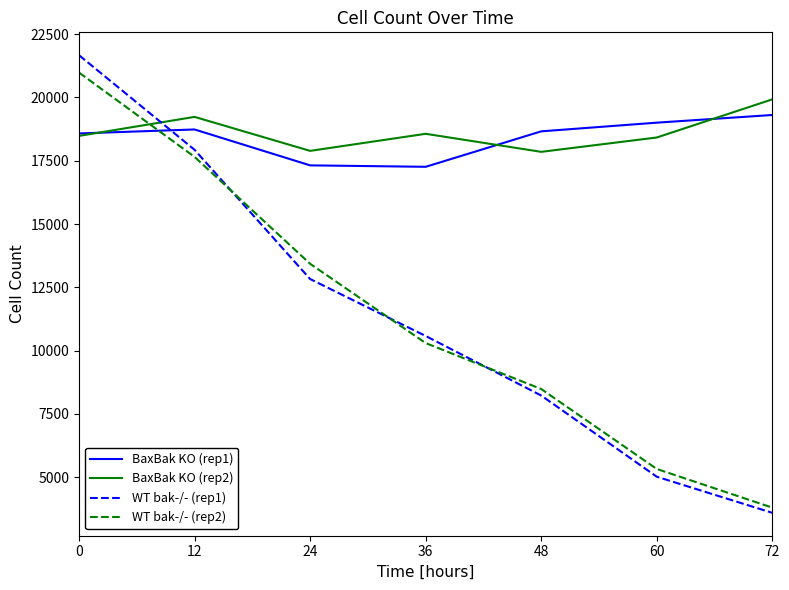

Which series has the largest total across all categories?

BaxBak KO (rep2)